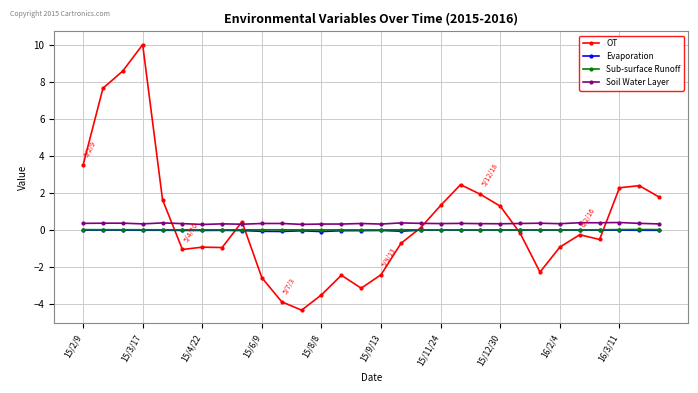

What is the value of the OT point at the 9th from the left?

0.4